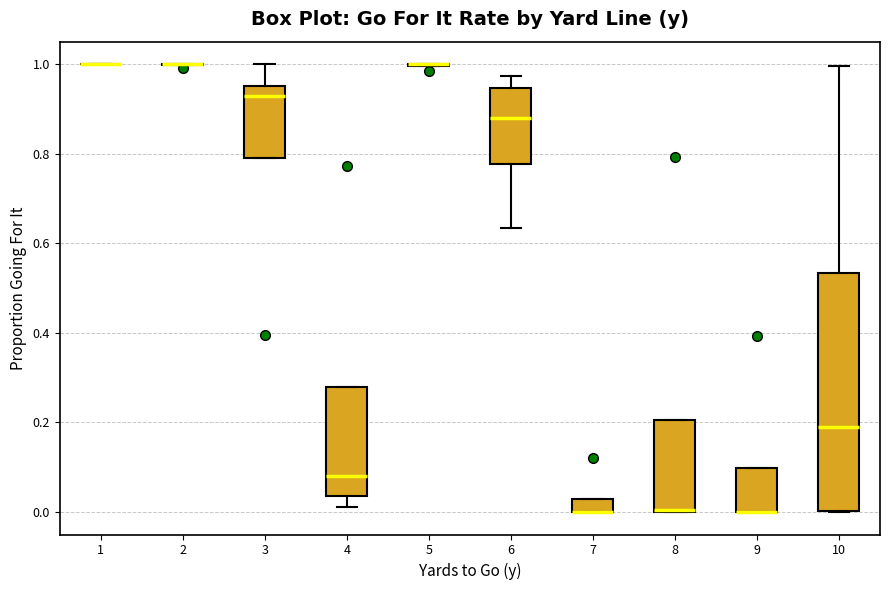

Comparing the boxes themselves (not the whiskers), which one is the tallest?

10